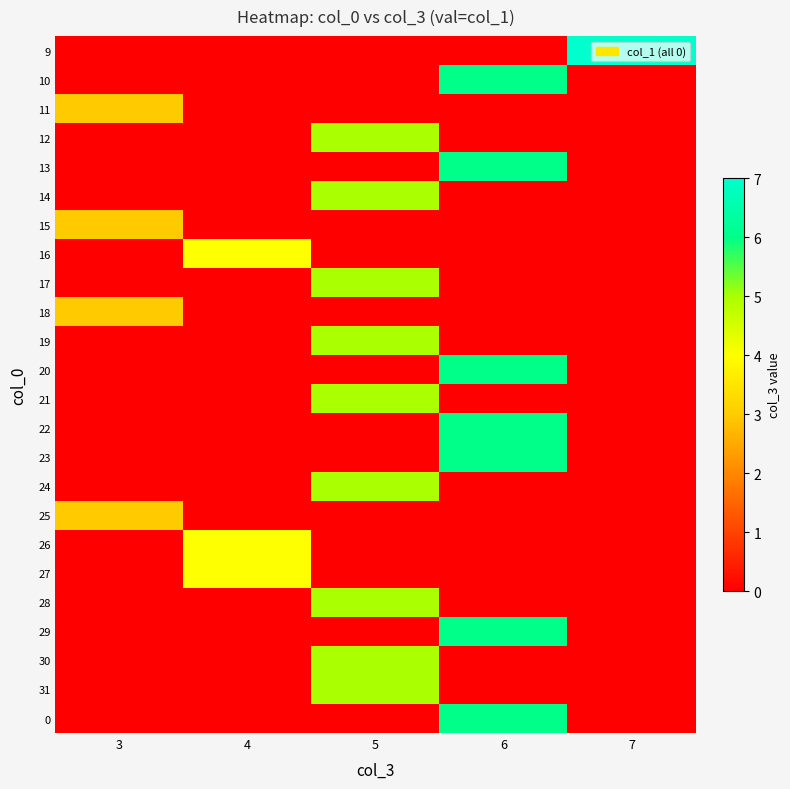

How many distinct data groups are displayed?

24